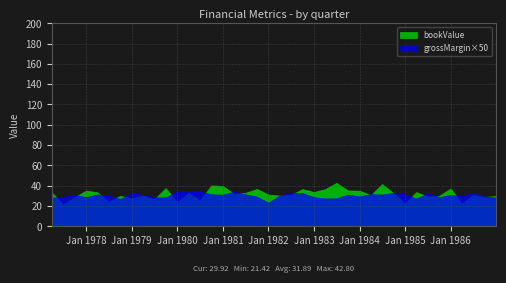

Which series has the largest range (max minus min)?

bookValue